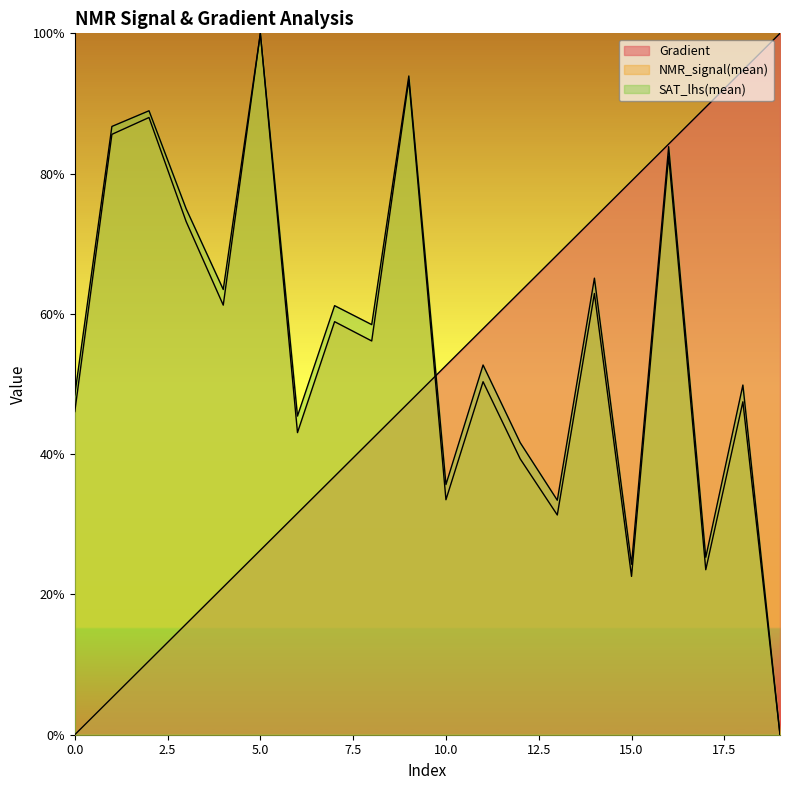

Reading left to right, list all the values displayed in this chart.

Gradient: 0.0	5.3	10.5	15.8	21.1	26.3	31.6	36.8	42.1	47.4	52.6	57.9	63.2	68.4	73.7	78.9	84.2	89.5	94.7	100.0
NMR_signal(mean): 46.1	85.6	88.0	73.2	61.2	100.0	43.1	58.9	56.1	93.4	33.5	50.3	39.3	31.3	62.9	22.6	82.5	23.5	47.5	0.0
SAT_lhs(mean): 48.5	86.7	89.0	75.0	63.5	100.0	45.4	61.2	58.5	93.9	35.7	52.7	41.6	33.4	65.1	24.3	83.8	25.3	49.9	0.0